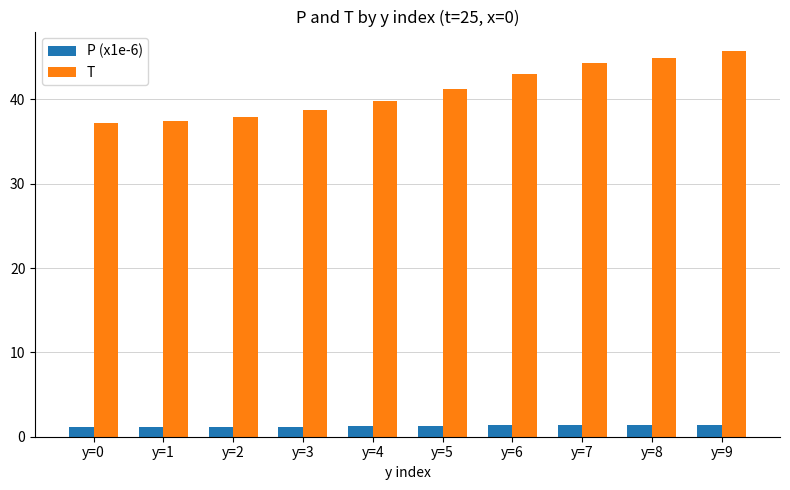

What is the maximum value shown in the chart?

45.8